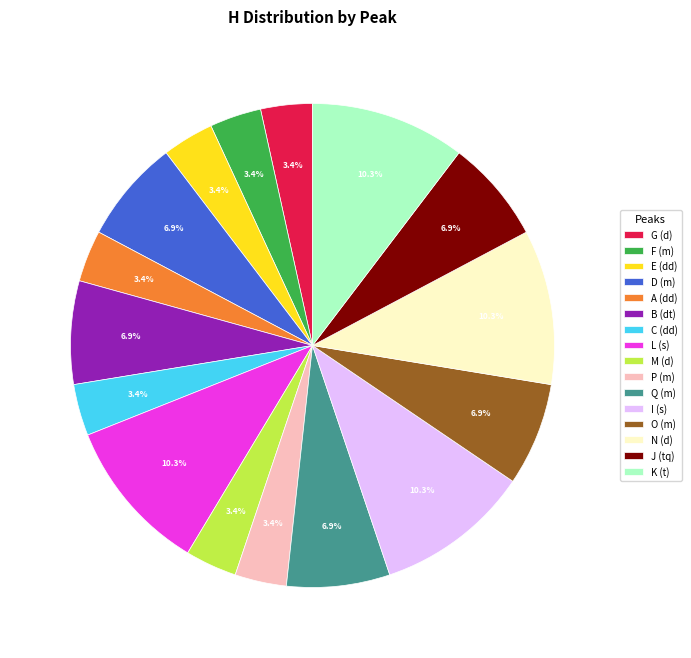

To the nearest percent, what is the difference between the largest and smallest slice percentages?

7%